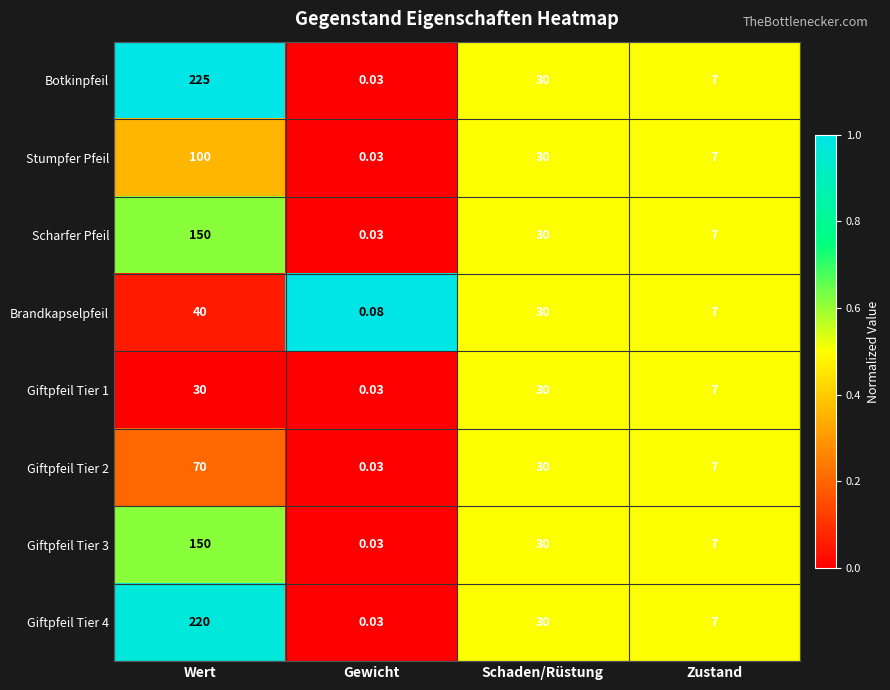

At which category is the sum across all series the highest?

Wert